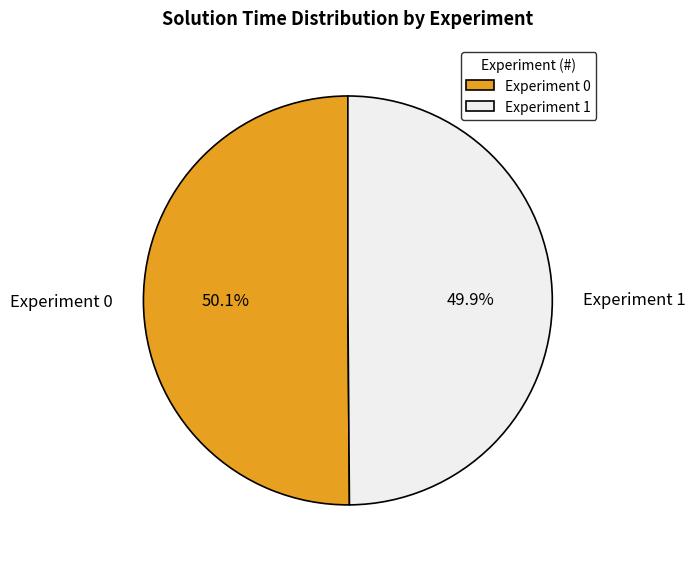

How much of the chart is everything except Experiment 0?

49.9%